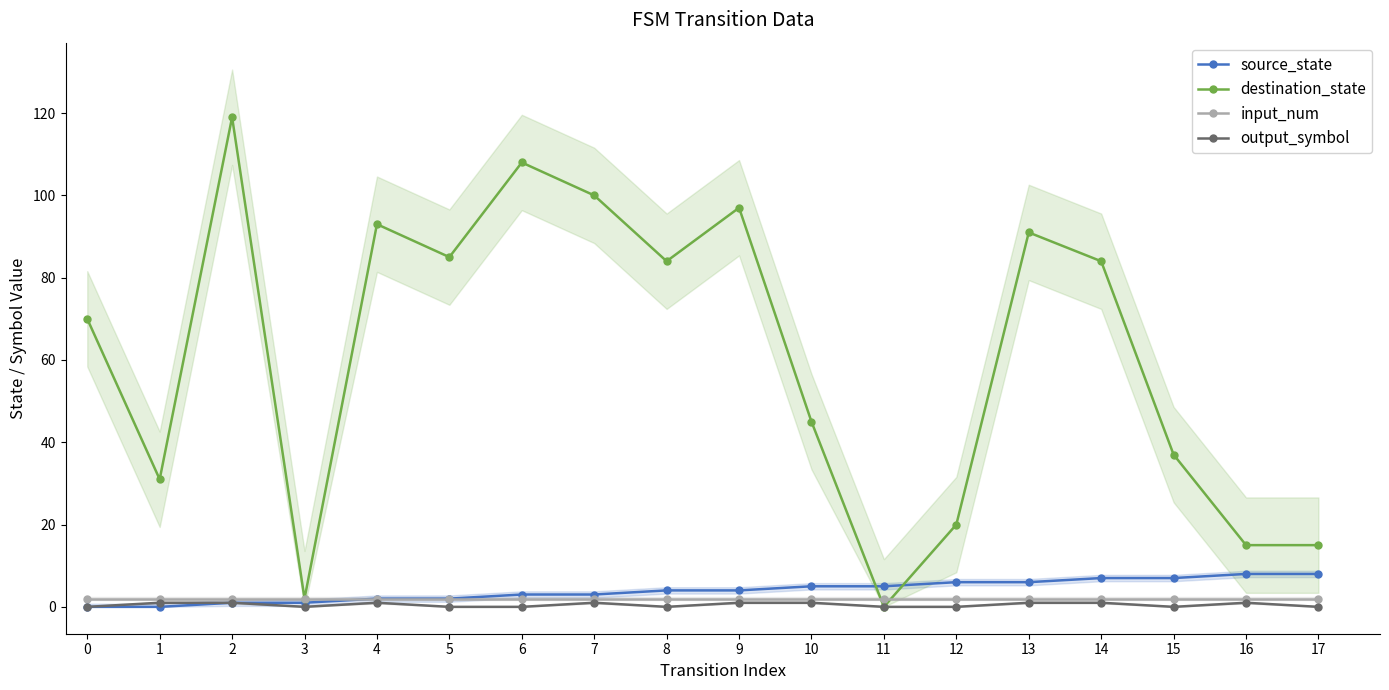

What value does the destination_state series have at 8?

84